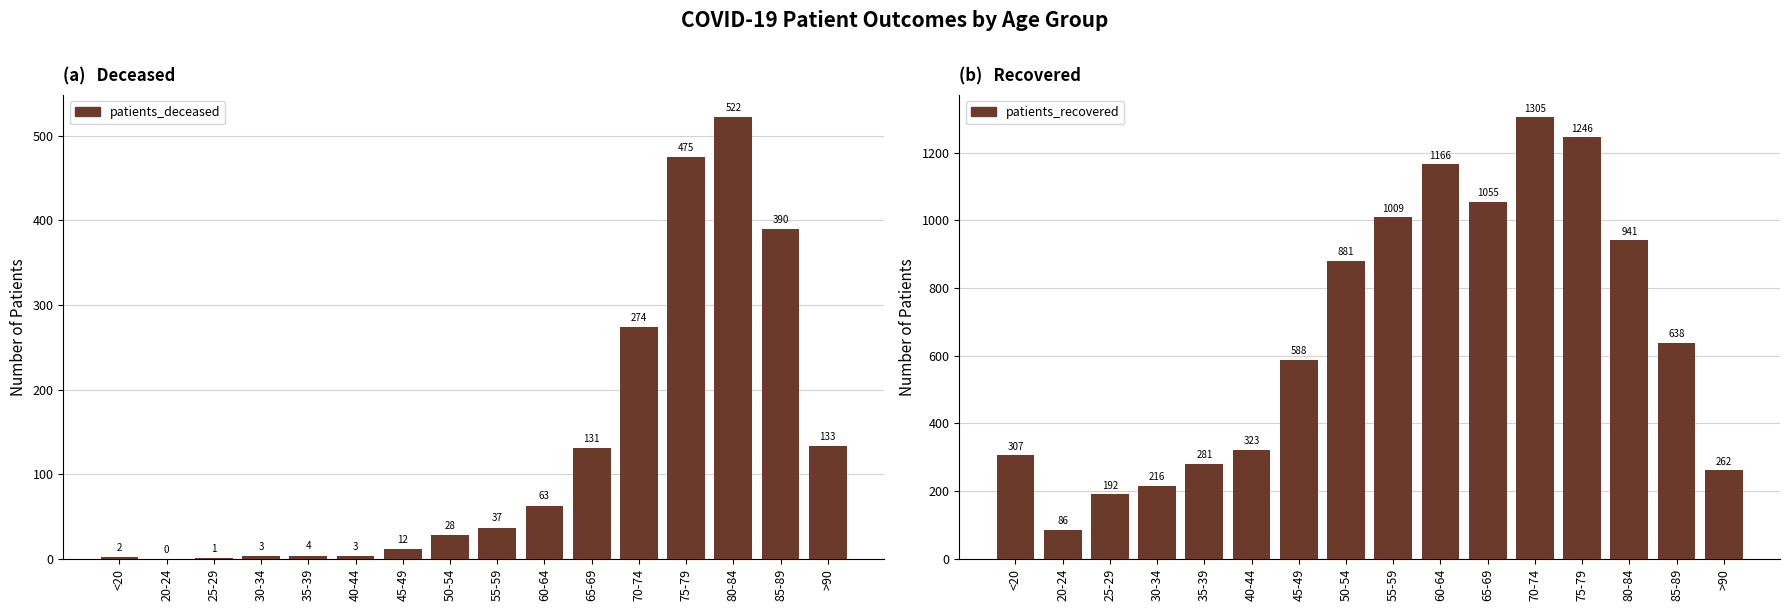

Which series has the widest spread of values?

patients_recovered